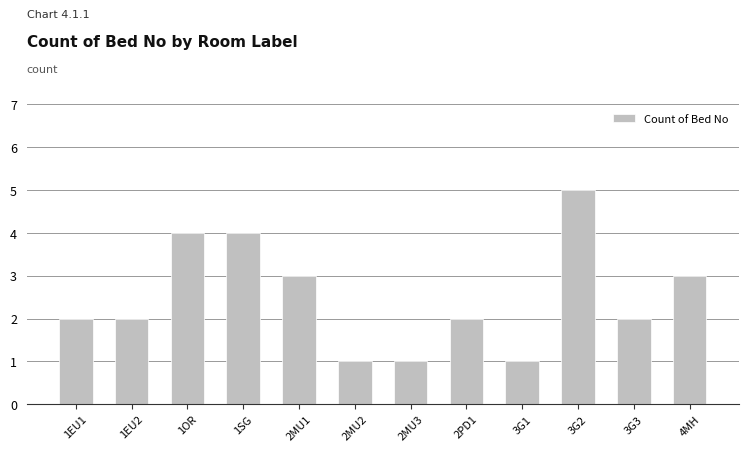

What is the change in value from 2MU2 to 2PD1?

+1